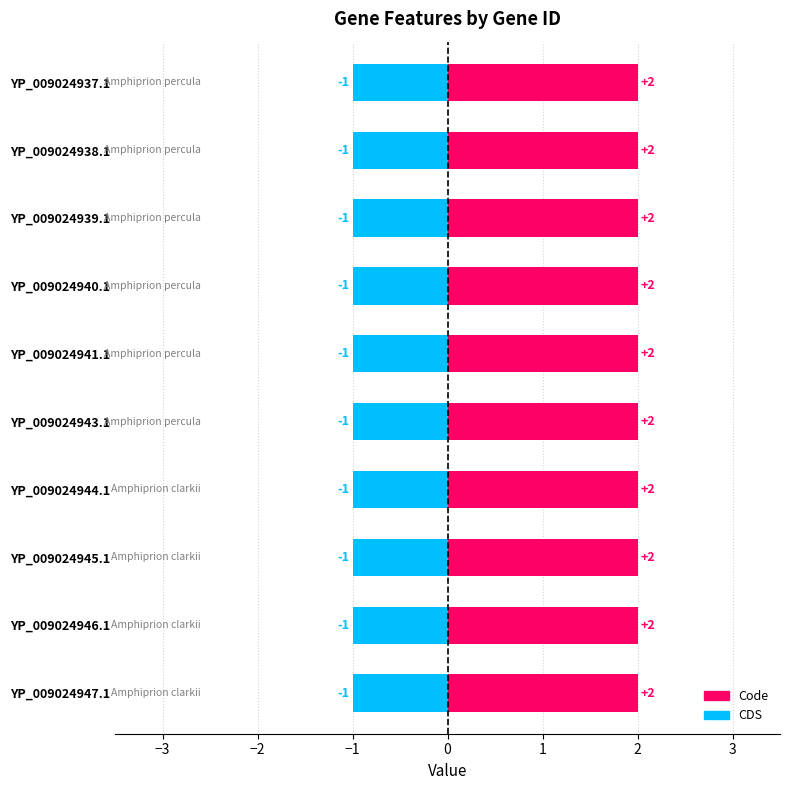

Are the bars grouped side by side (vs. stacked)?

Yes